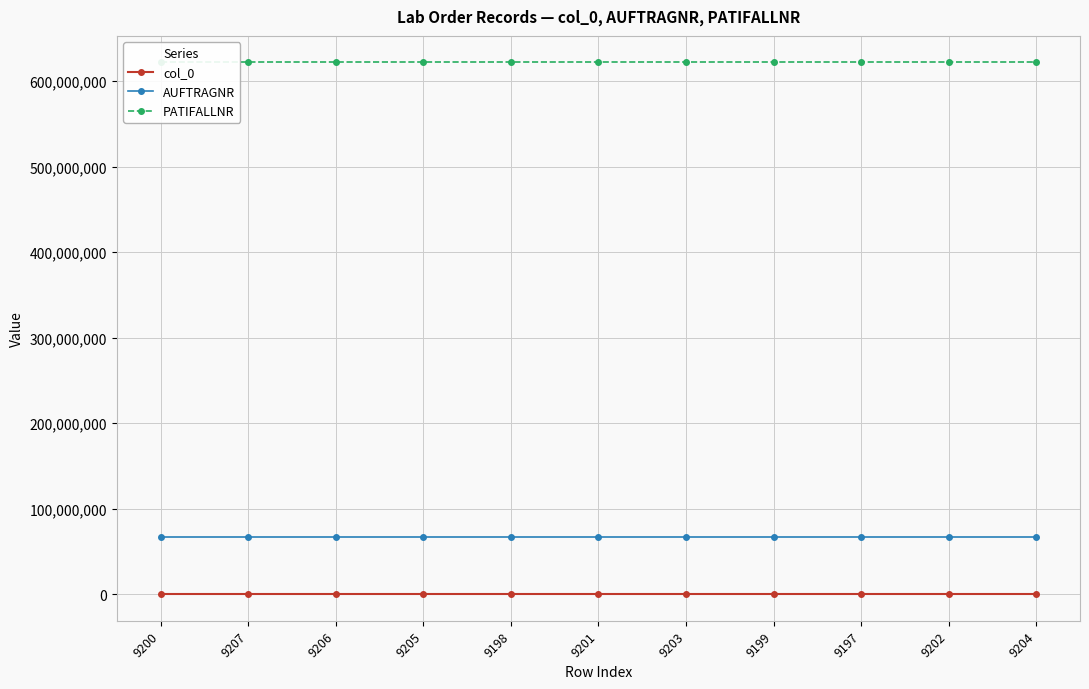

Rank the series by their maximum value, from lowest to highest.

col_0, AUFTRAGNR, PATIFALLNR